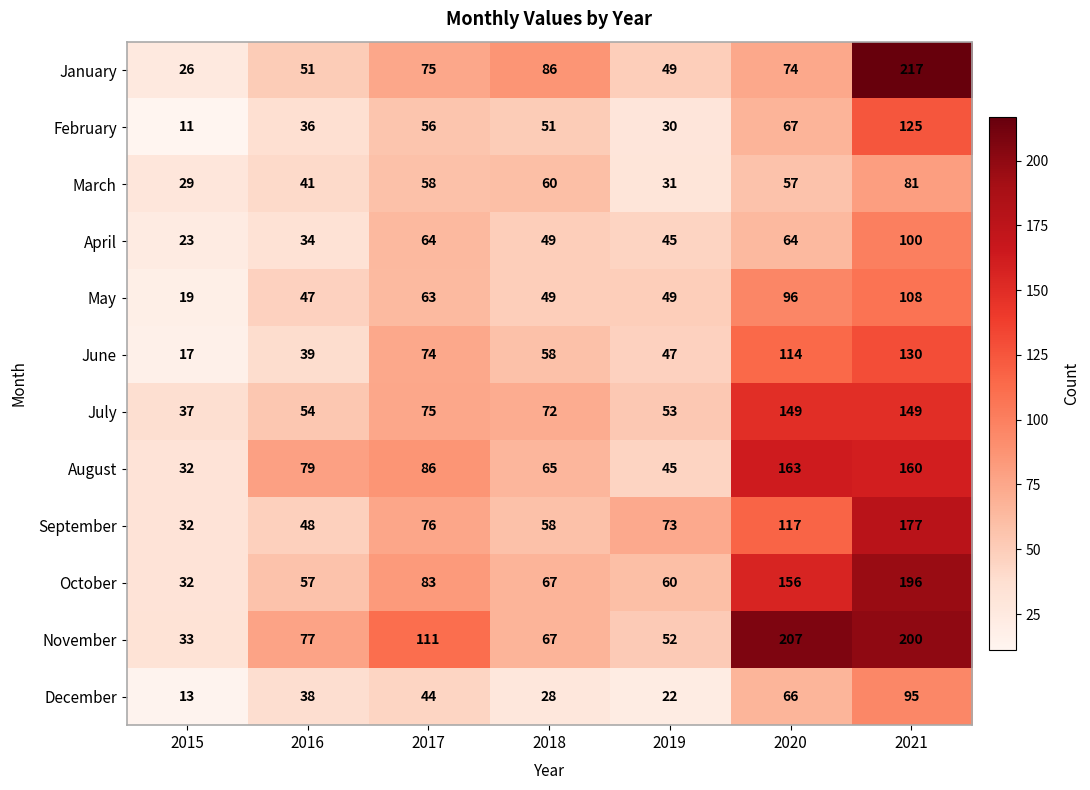

Which series has the widest spread of values?

January